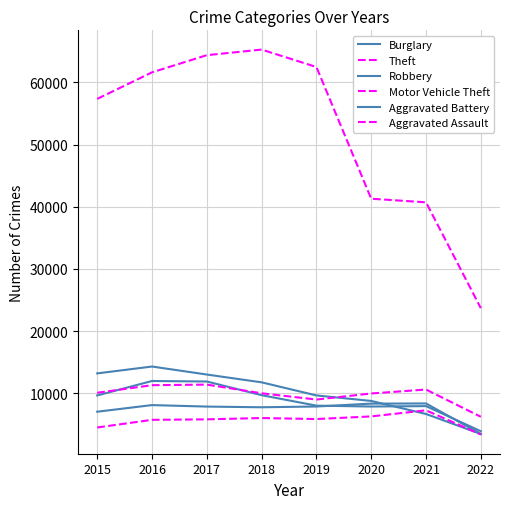

How many lines are shown in the chart?

6